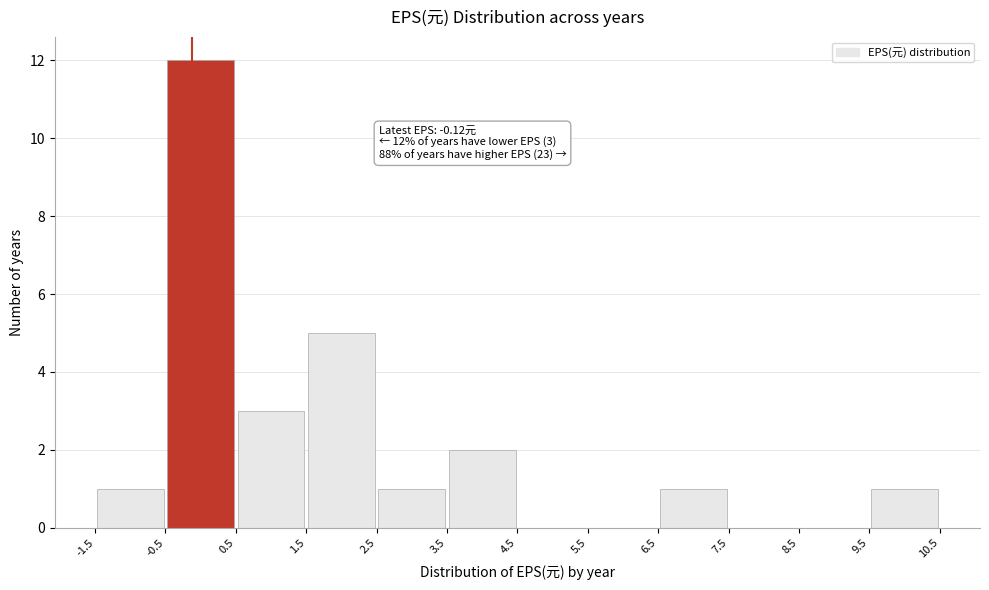

Over which range of the x-axis is the bar tallest?

-0.5 to 0.5